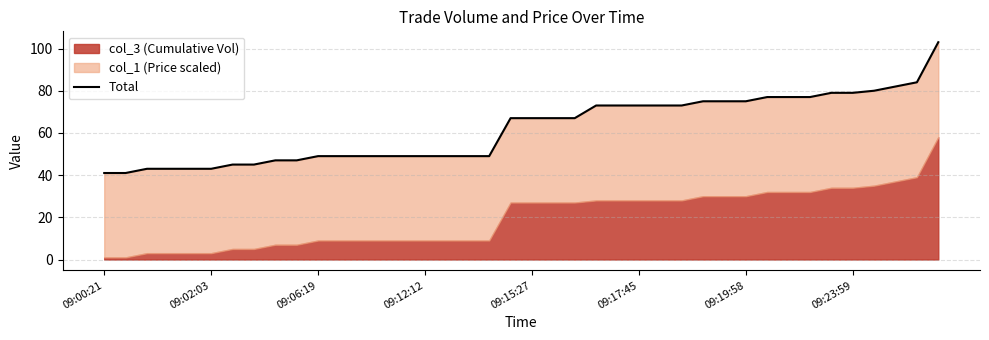

True or false: the data shows 79.0 at 34.

True